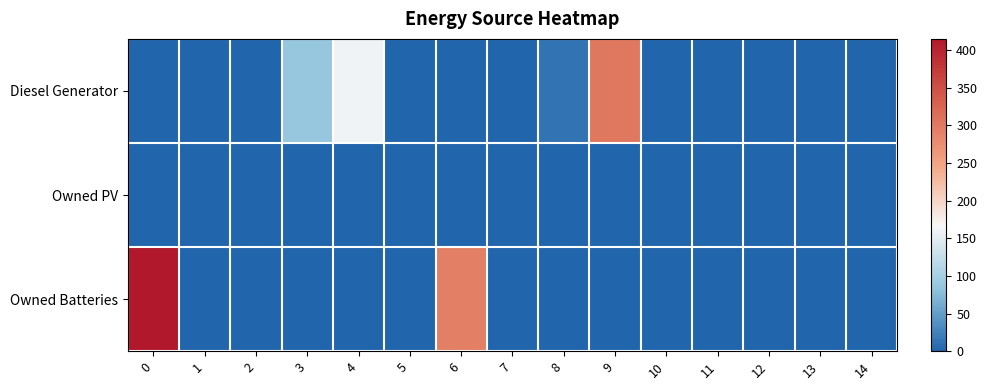

What is the greatest value displayed?

415